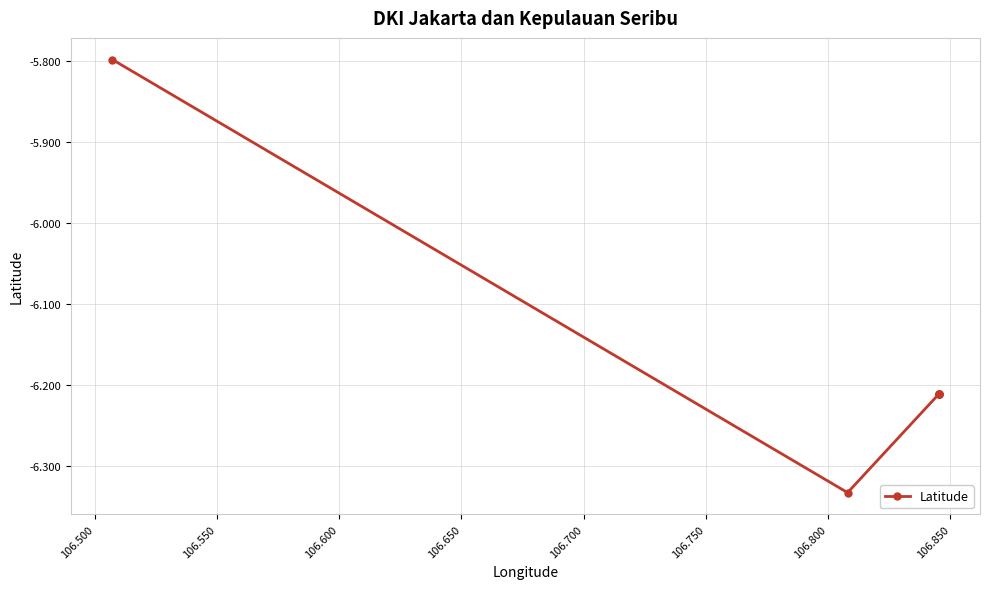

Count the number of values greater than -6.

1